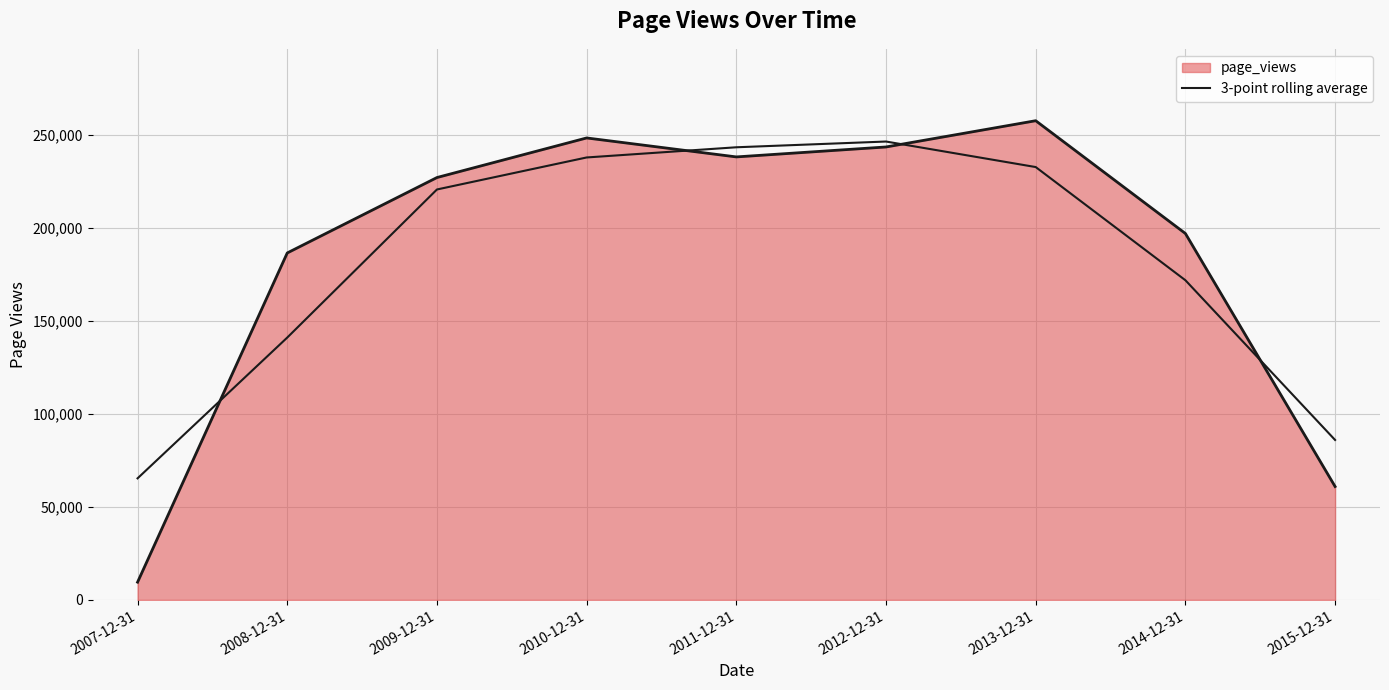

Is this an area chart (filled region under the line)?

Yes